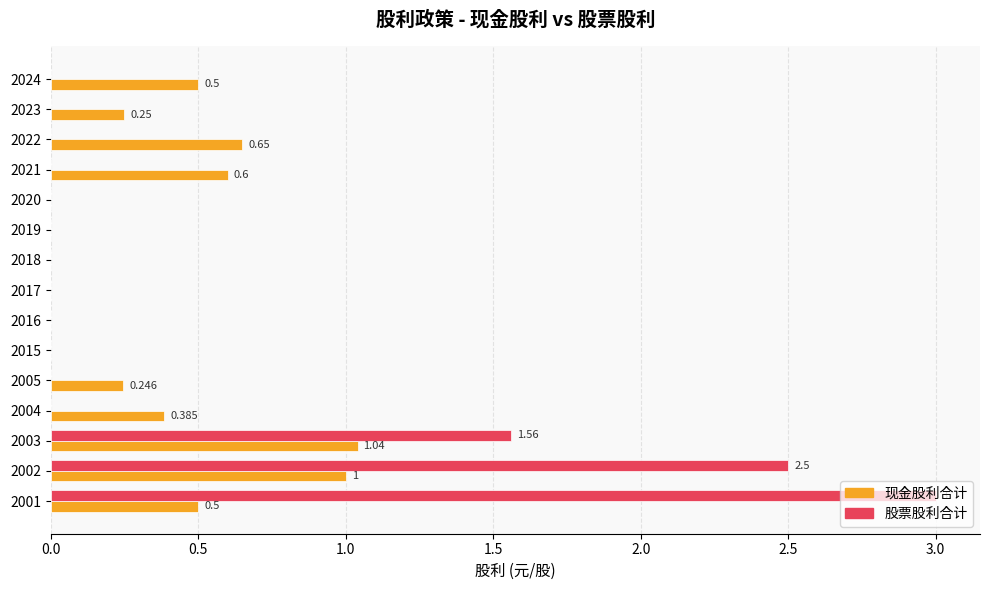

Between 2023 and 2001, which series saw the biggest shift?

股票股利合计